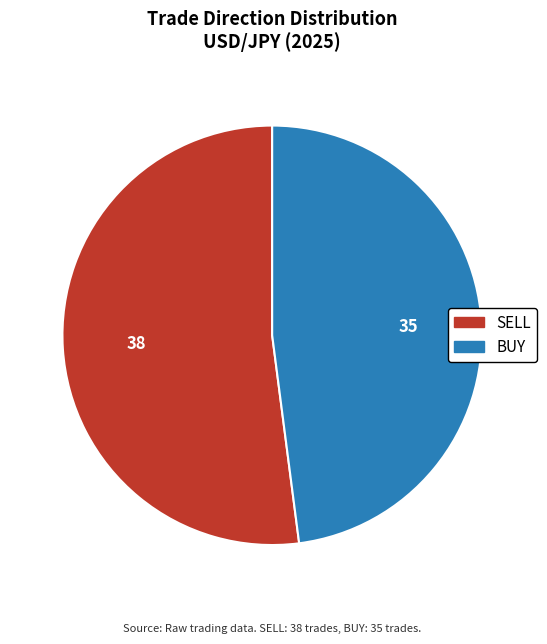

How many segments does this pie chart have?

2